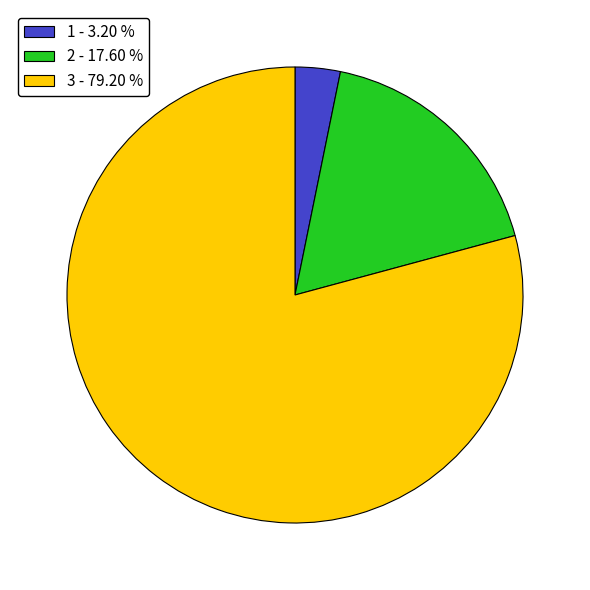

Approximately how many times larger is the value at 3 - 79.20 % compared to 1 - 3.20 %?

24.7